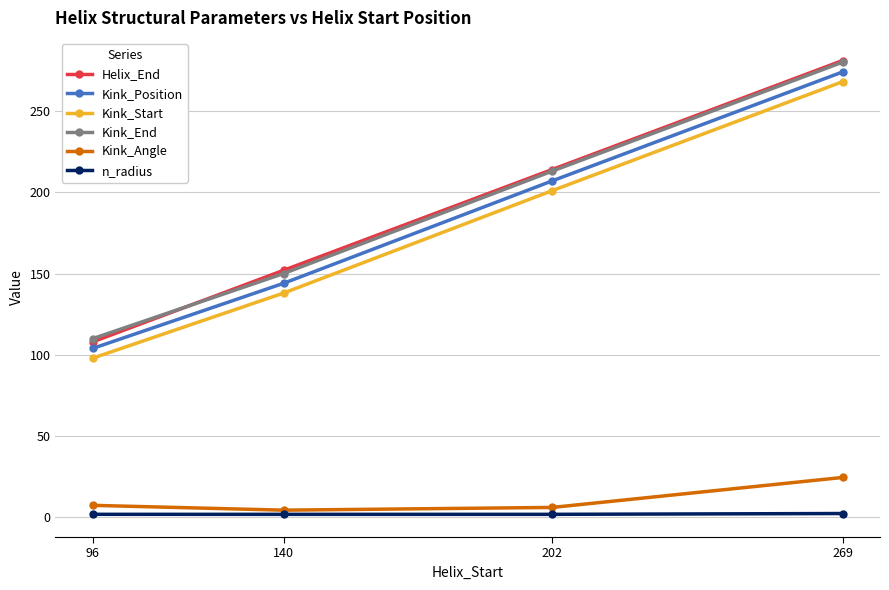

True or false: Kink_End and Kink_Start intersect in this chart.

False